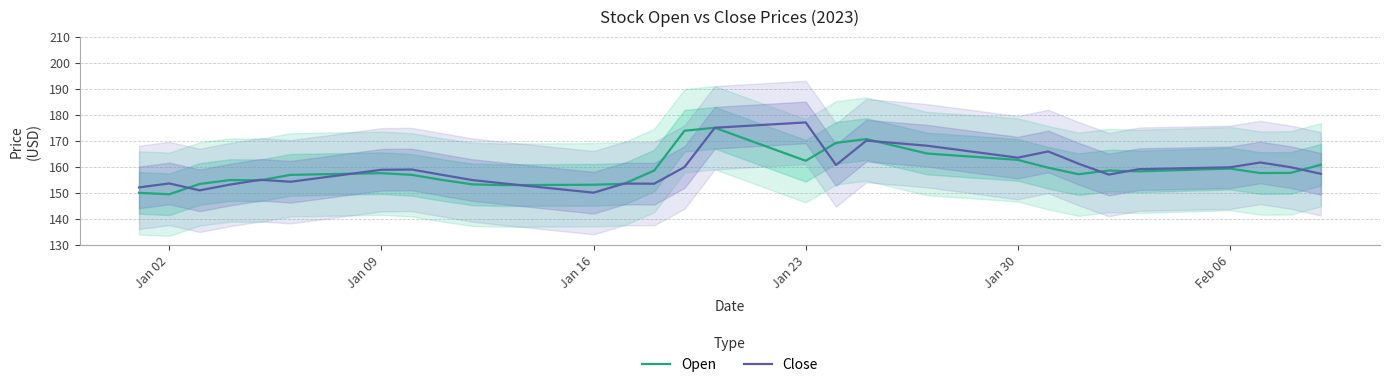

What is the value of the Open point at the 26th from the left?

167.9